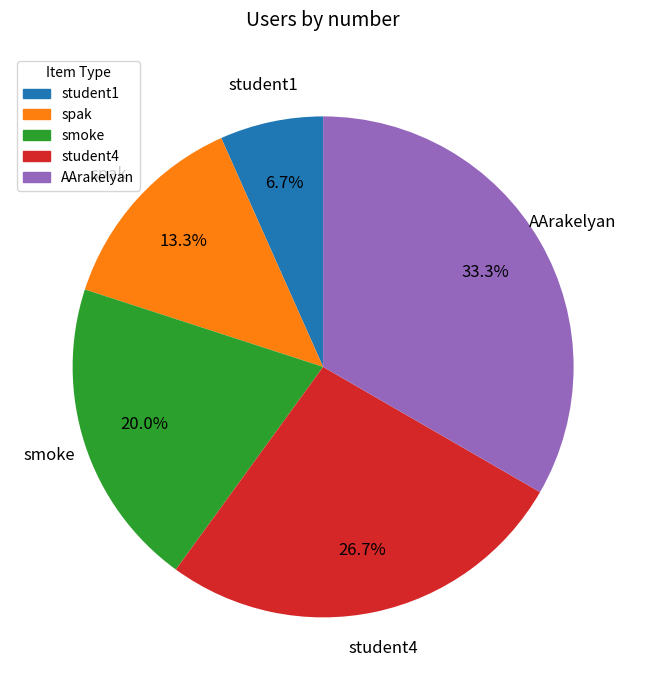

What is the ratio of the value at smoke to the value at AArakelyan?

0.6